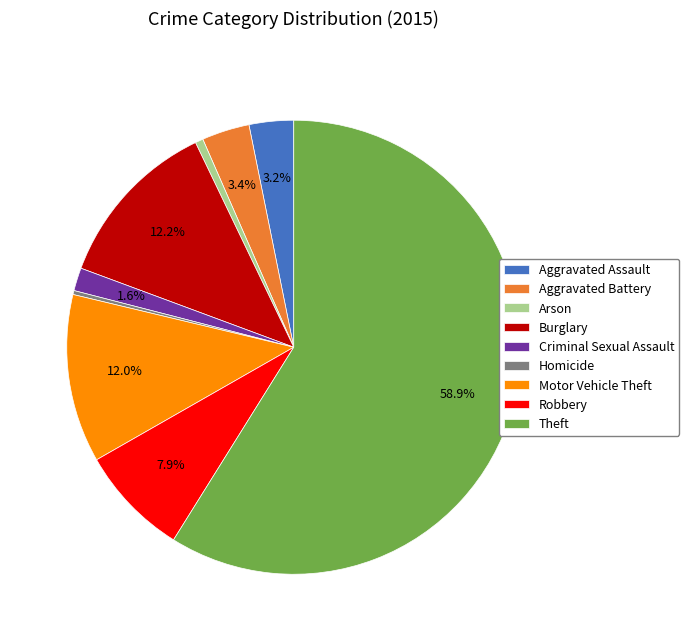

What is the largest slice in the pie chart?

Theft